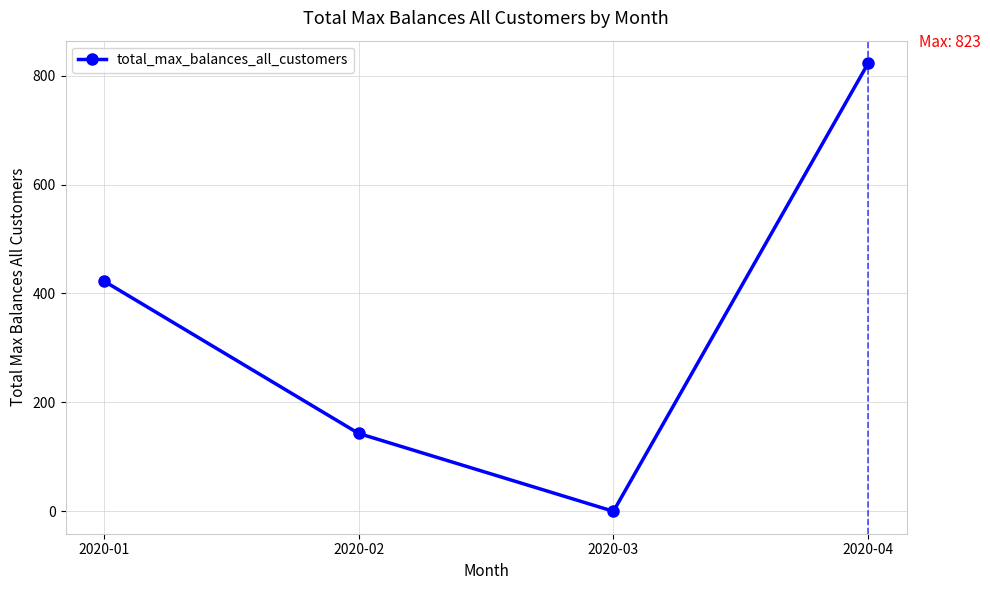

What is the change in value from 2020-02 to 2020-04?

+680